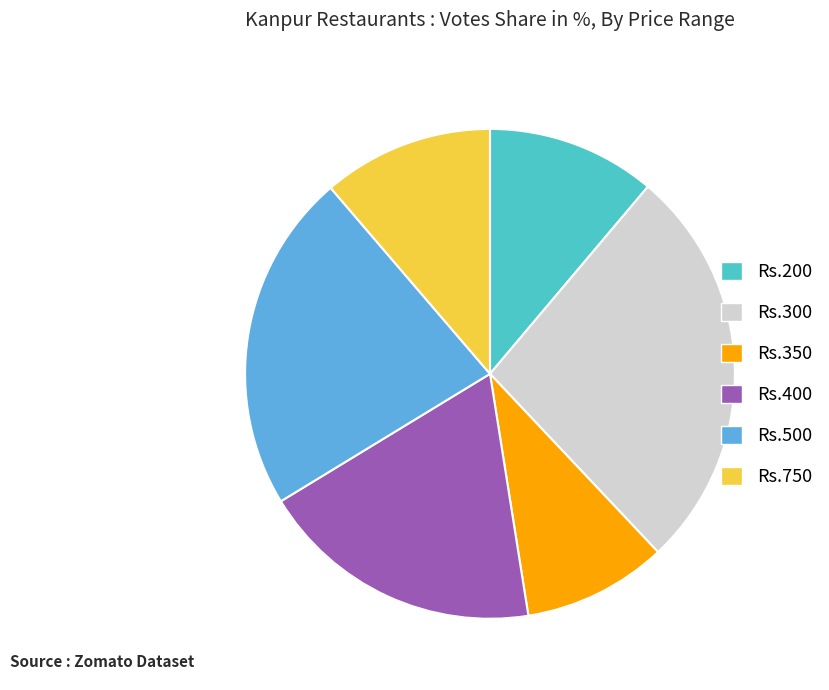

Does any single category account for the majority?

No